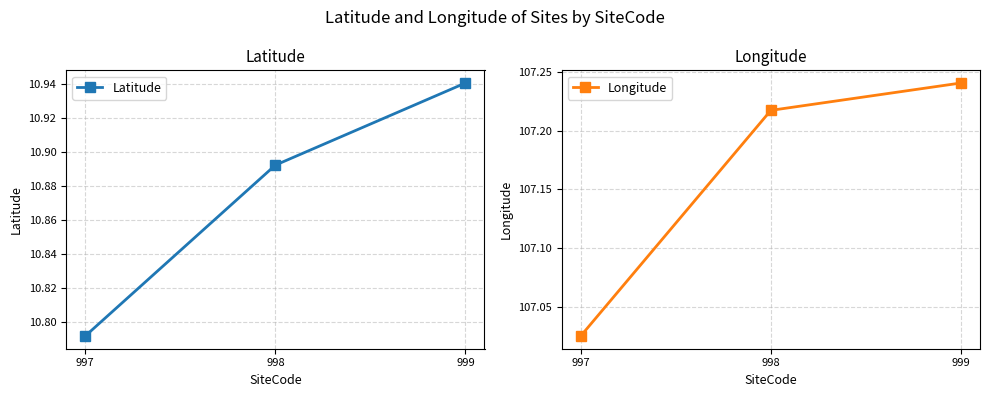

How many lines are shown in the chart?

2